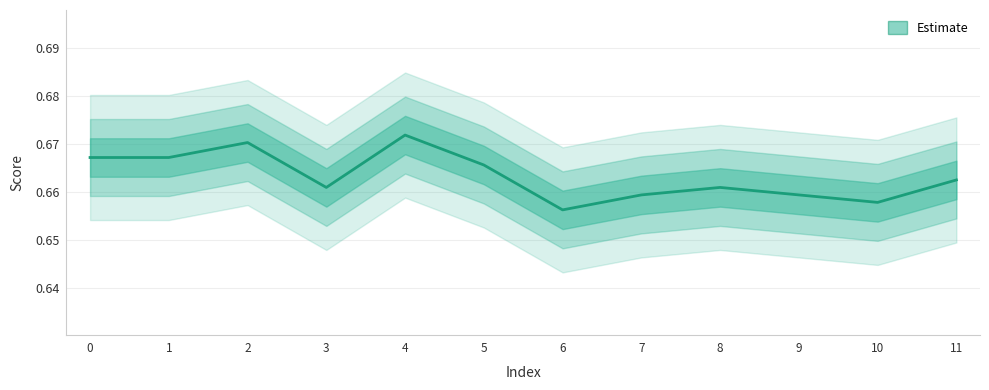

Reading right to left, what are all the values shown in this chart?

0.7	0.7	0.7	0.7	0.7	0.7	0.7	0.7	0.7	0.7	0.7	0.7